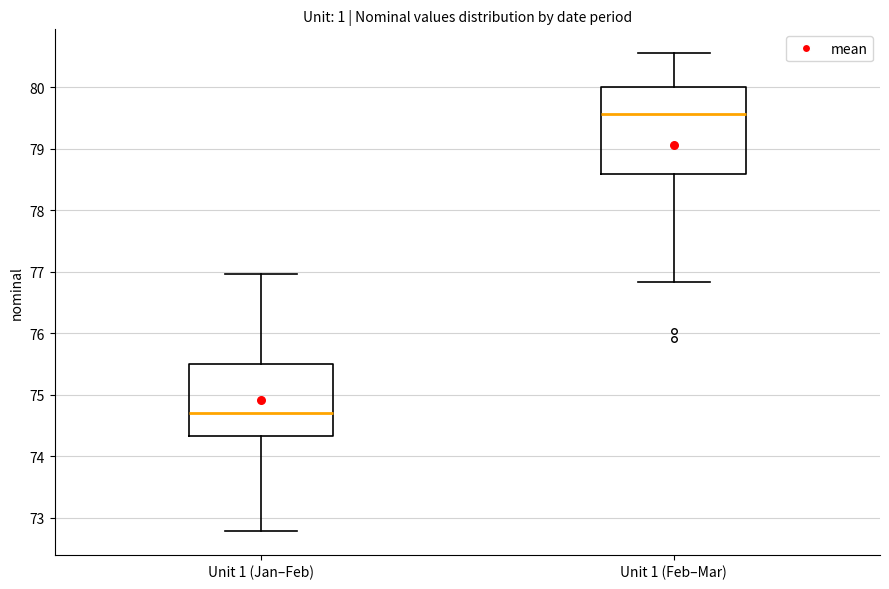

Which box's median line is the lowest?

Unit 1 (Jan–Feb)